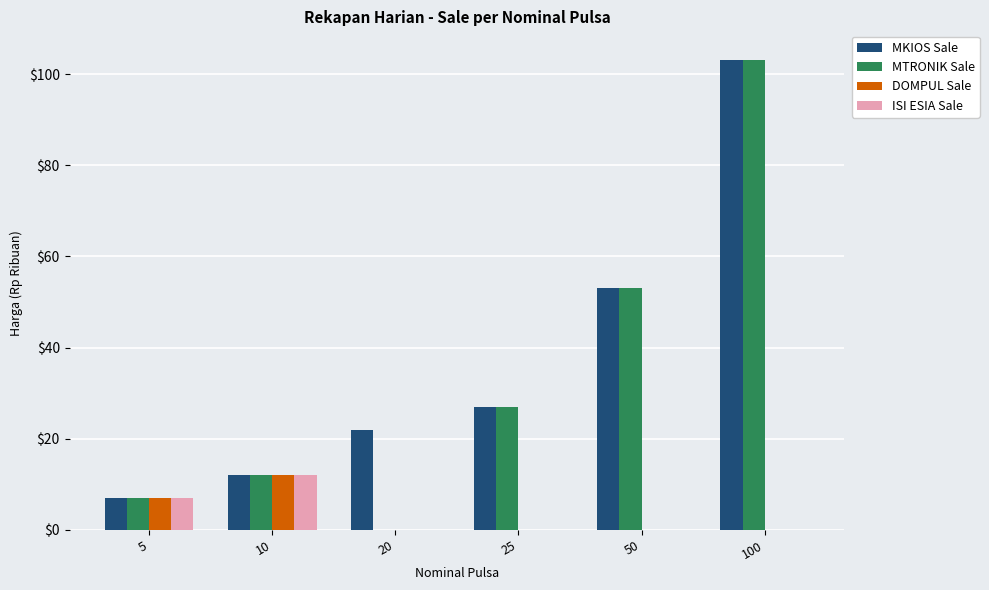

Which series has the largest range (max minus min)?

MTRONIK Sale